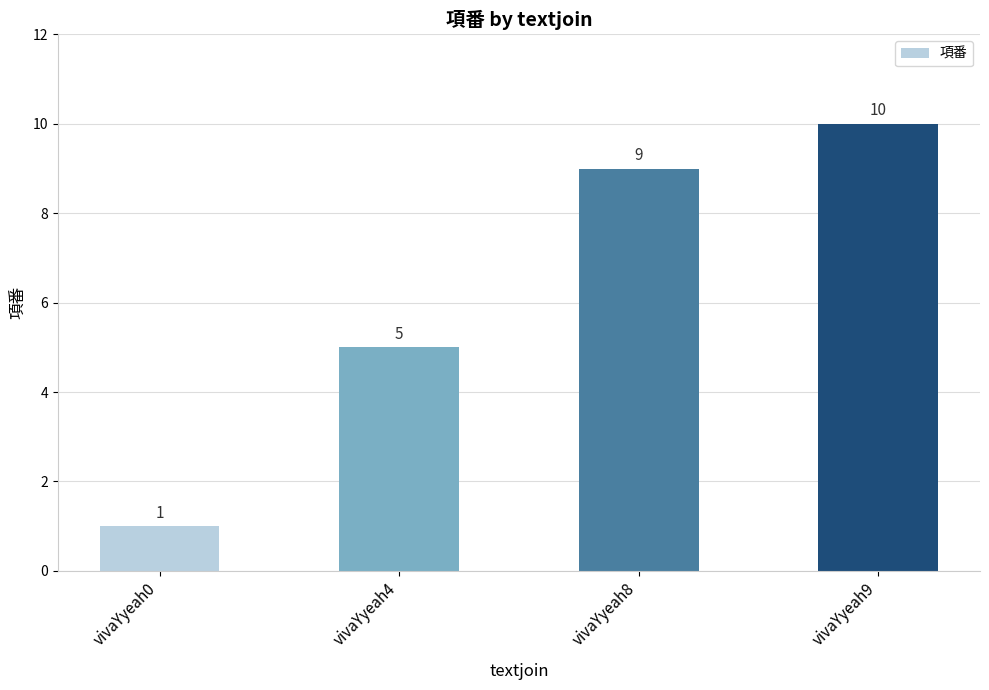

What is the ratio of the value at vivaYyeah0 to the value at vivaYyeah9?

0.1